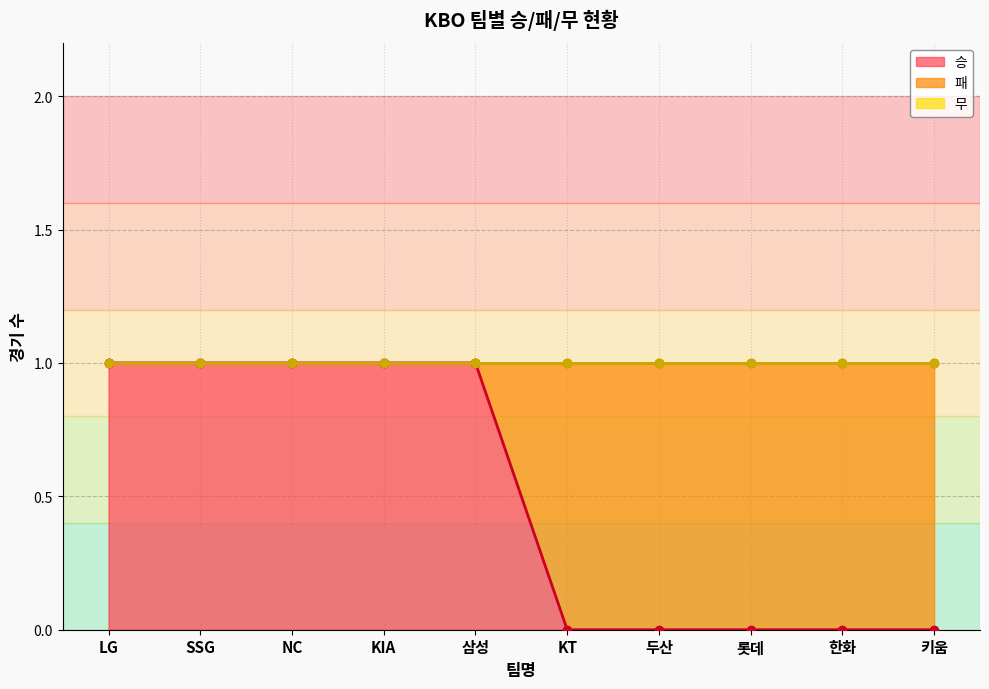

What is the label of the 5th point from the left?

삼성